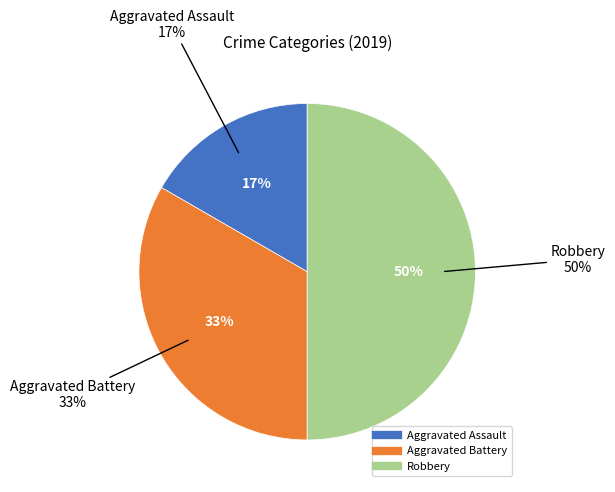

Which category has the smallest portion of the pie?

Aggravated Assault